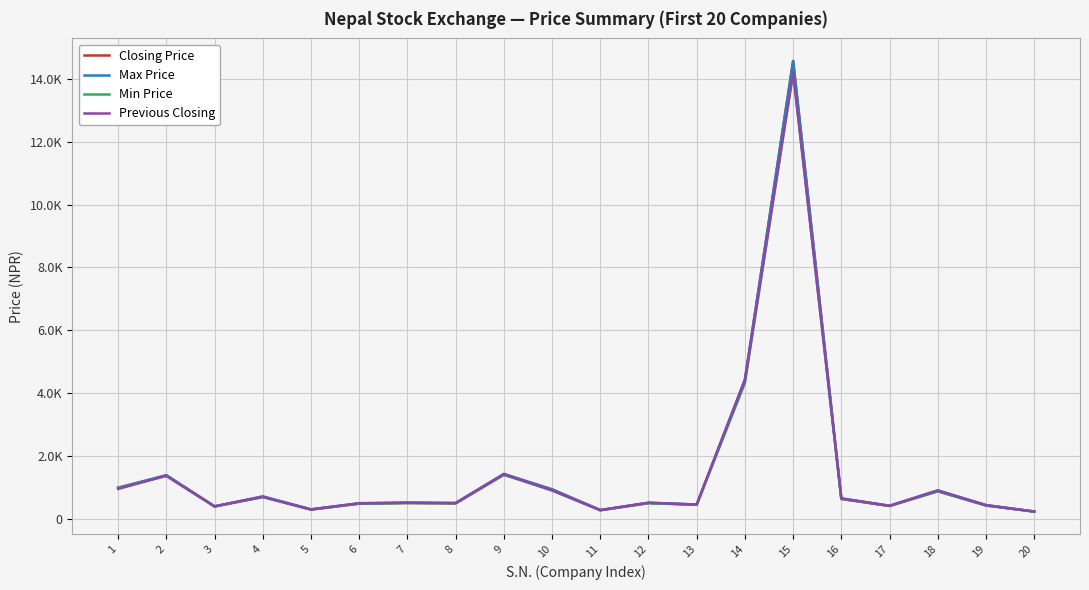

Does the chart display data point markers on the line(s)?

No